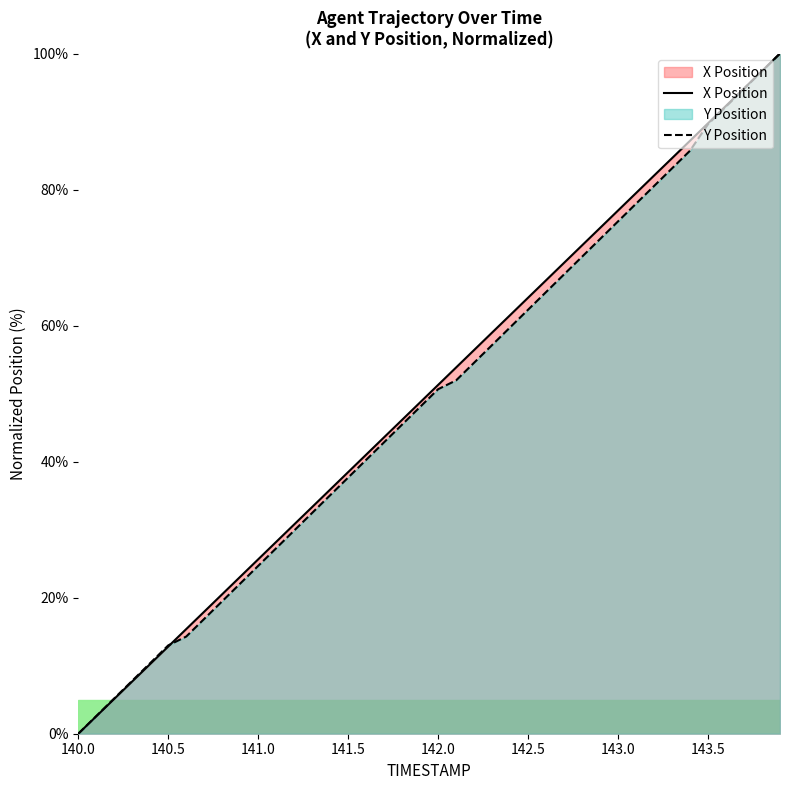

Which category has the lowest value across all series?

140.0